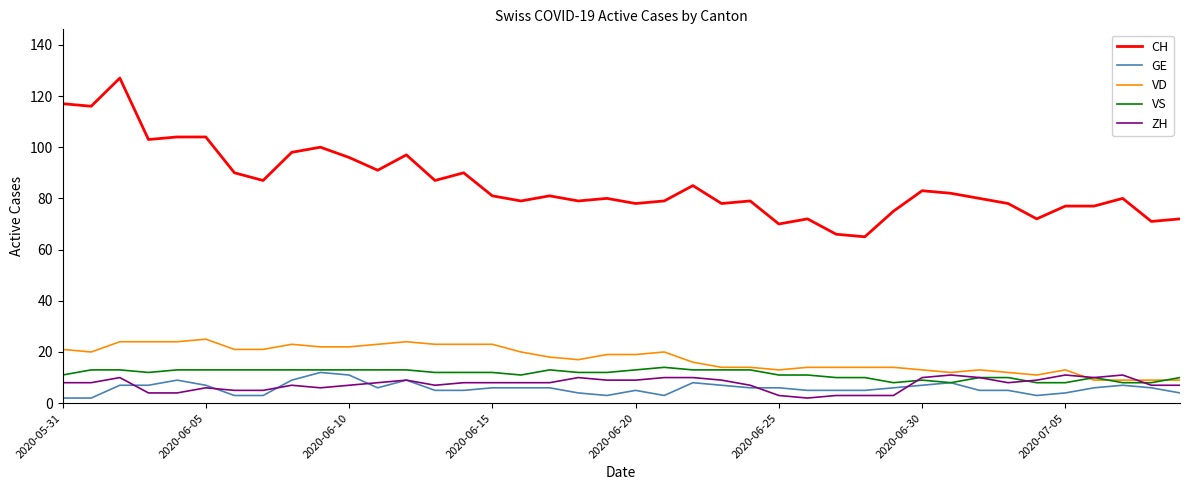

What is the sum of all VD values?

699